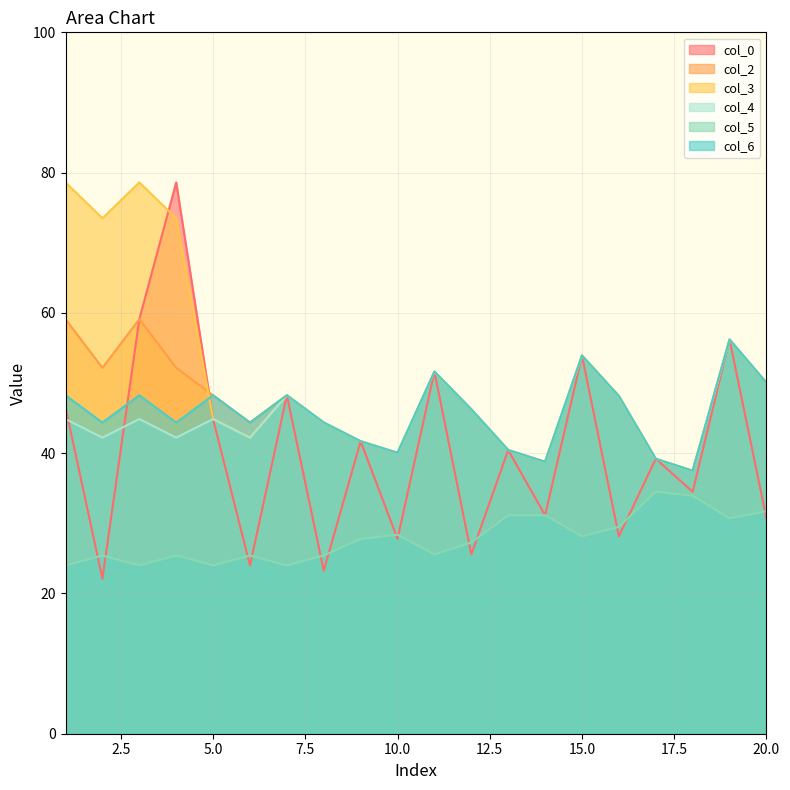

True or false: col_5 and col_4 cross at least once.

False